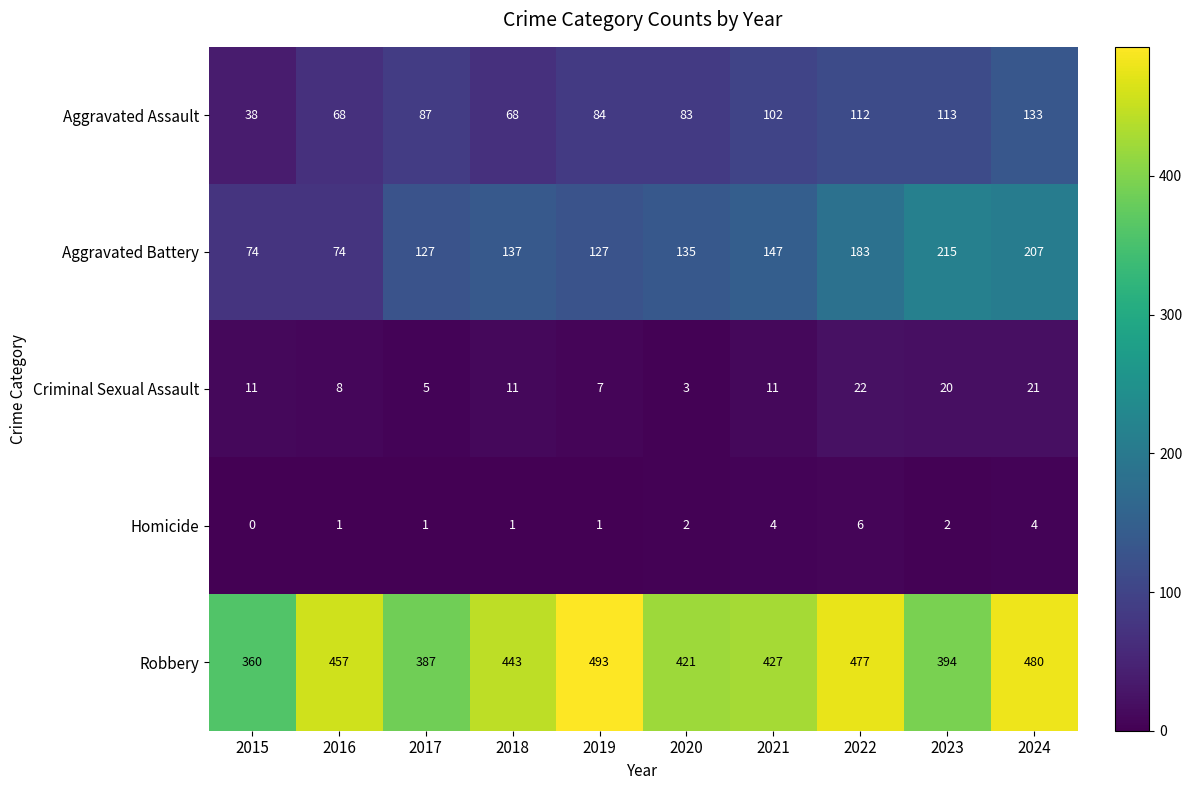

The value of Homicide at 2019 is 1. True or false?

True